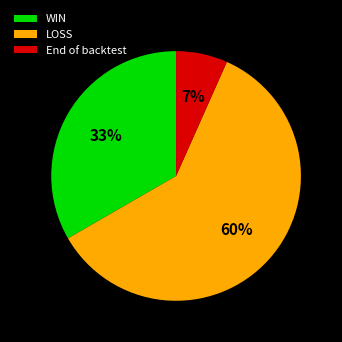

Which category has the smallest portion of the pie?

End of backtest